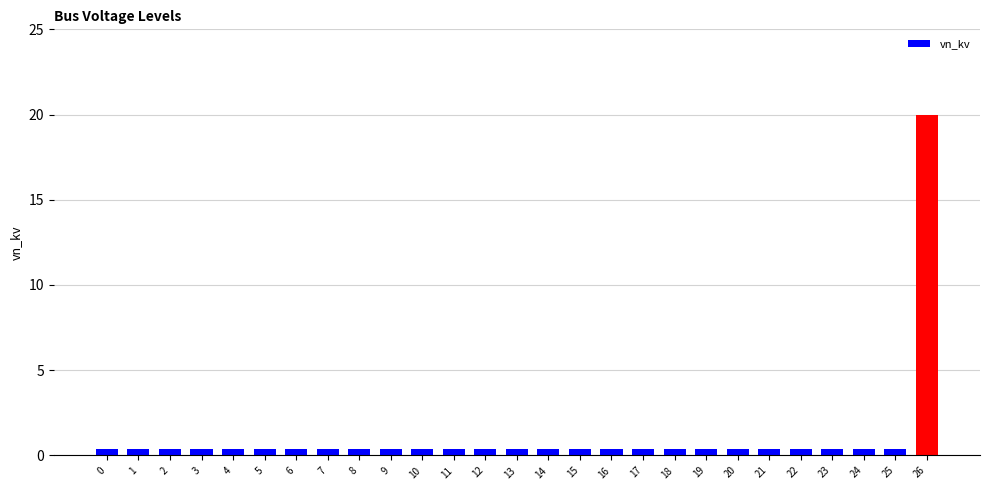

The chart shows a value of 0.4 at 5. True or false?

True